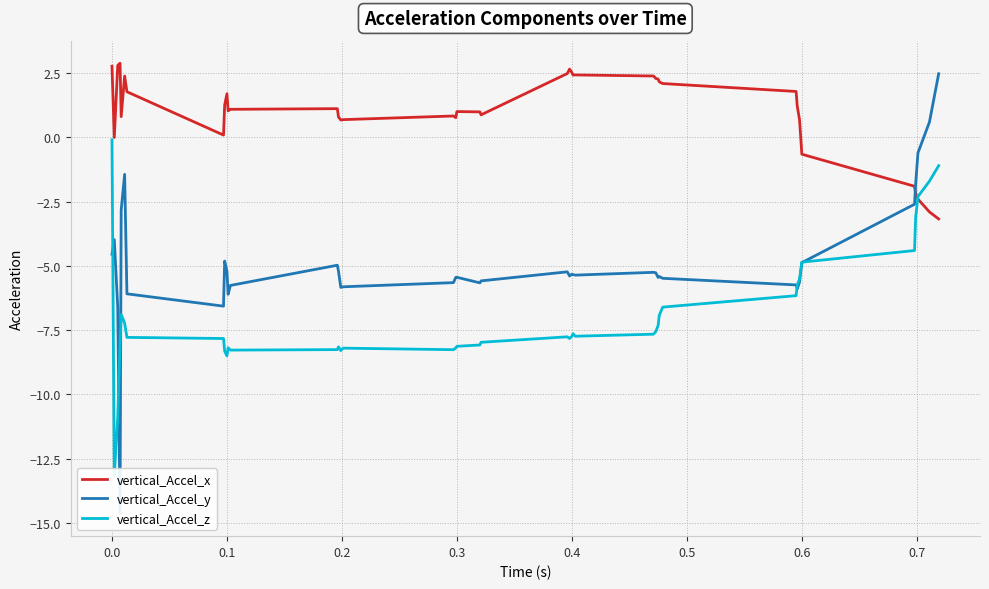

True or false: vertical_Accel_x has a value of 4.3 at 0.4.

False